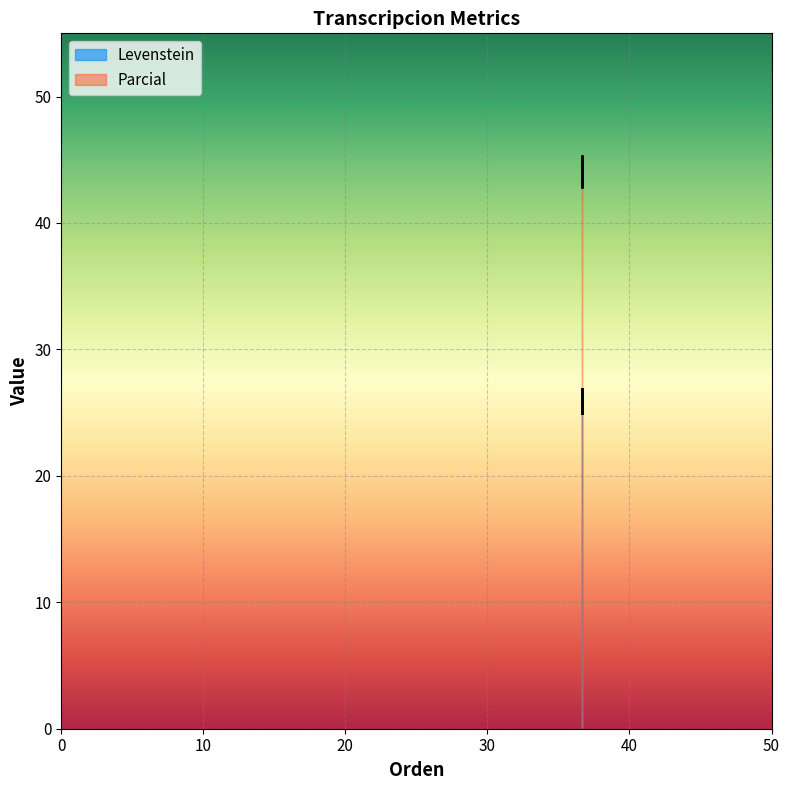

How many lines are shown in the chart?

2